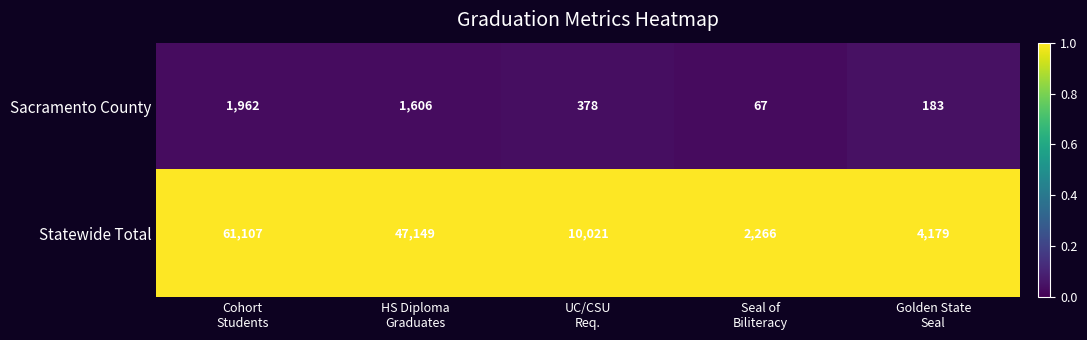

At which category does the chart reach its minimum across all series?

Seal of
Biliteracy